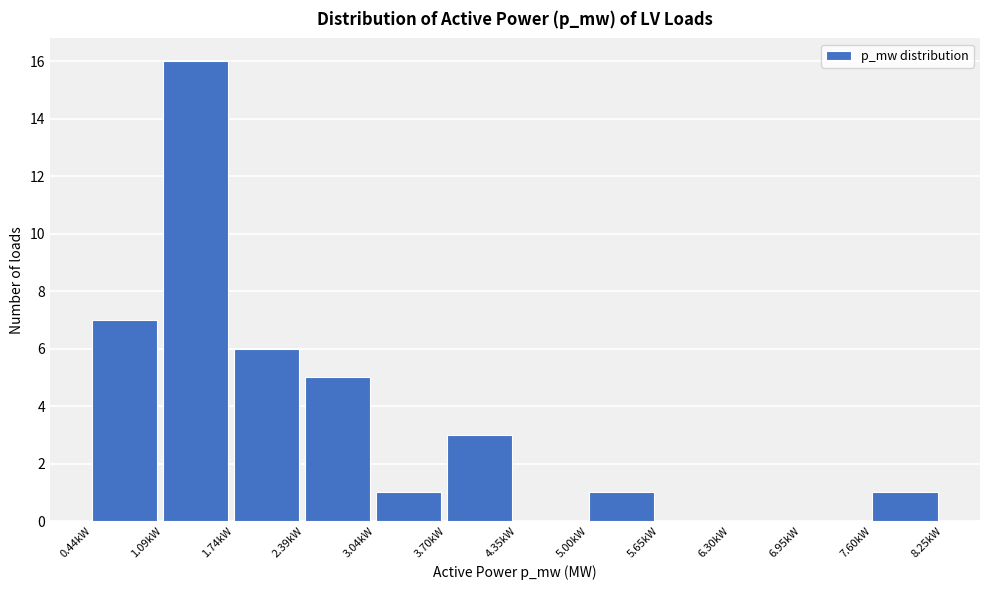

Over which range of the x-axis is the bar tallest?

1.1 to 1.7